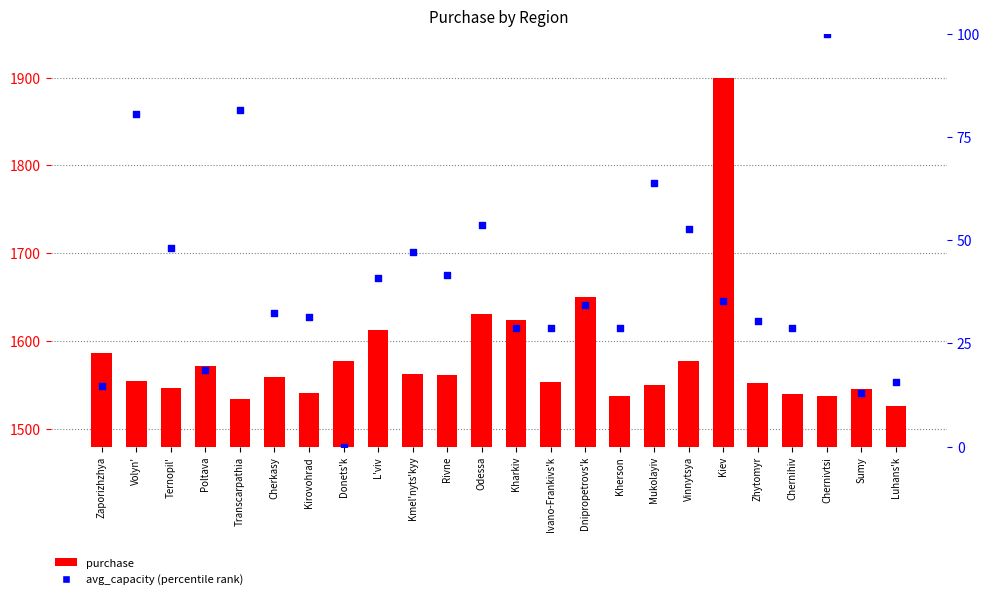

Is the value of purchase (scaled) at Zhytomyr greater than the value of avg_capacity (percentile rank) at Odessa?

Yes